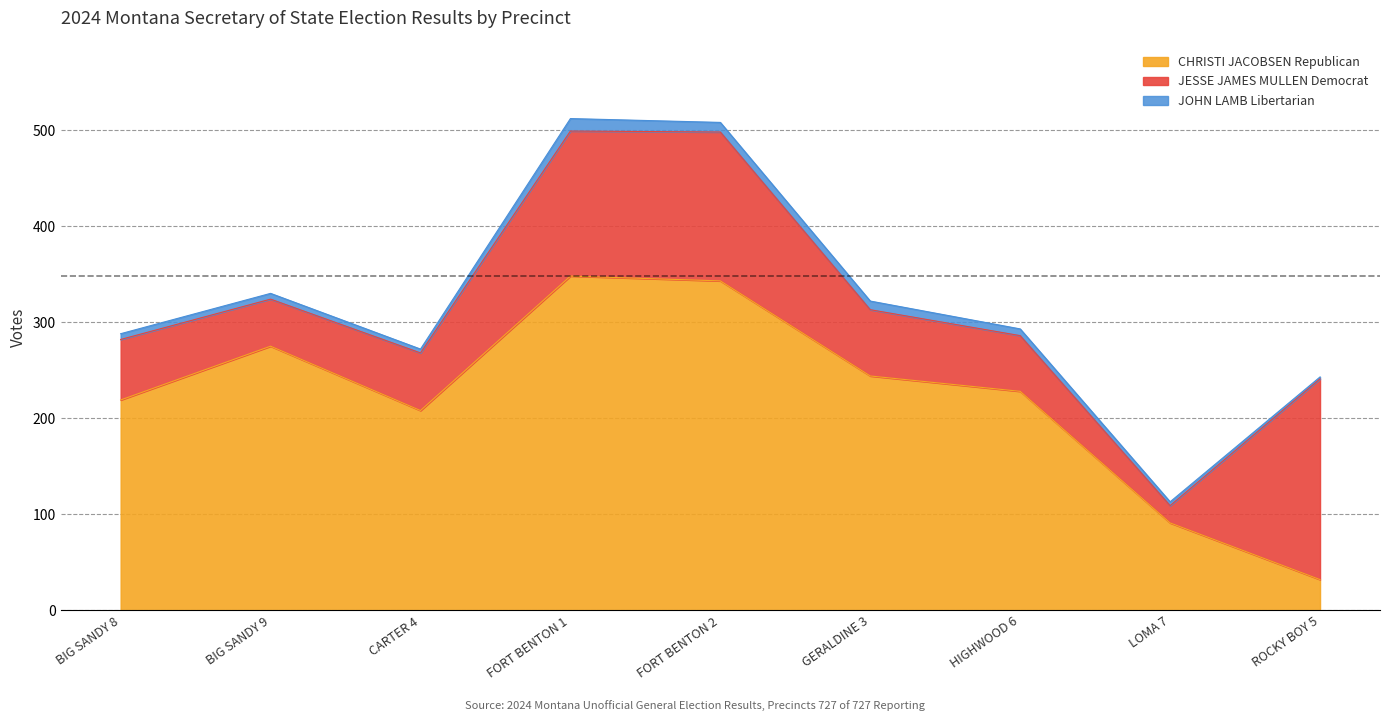

What is the total value across all series at FORT BENTON 2?

508